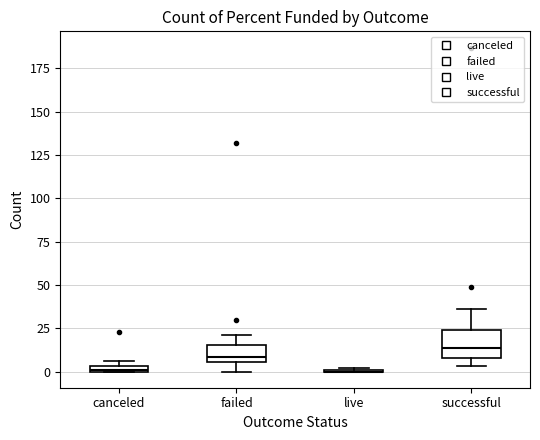

Where is the lower edge of the box for canceled on the y-axis? The values are not printed on the chart, so give them approximately, as read against the axis.

0